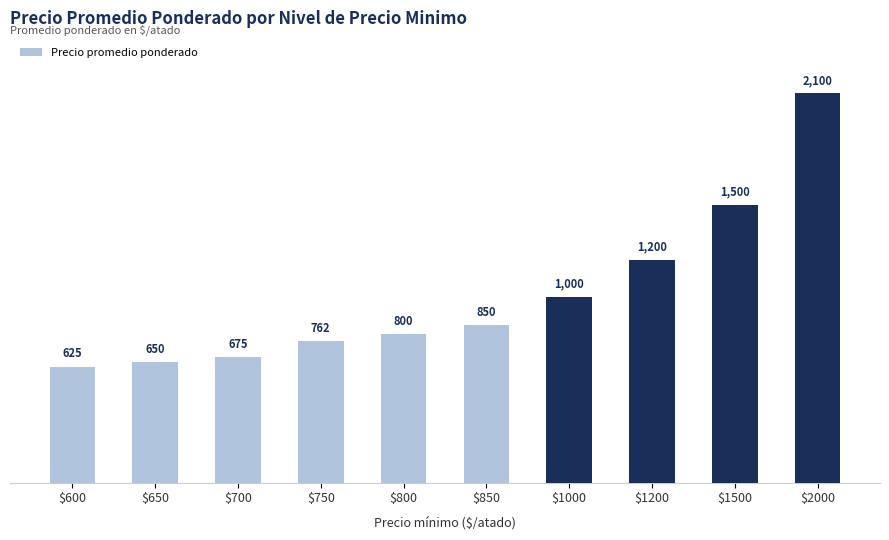

Approximately how many times larger is the value at $750 compared to $600?

1.2